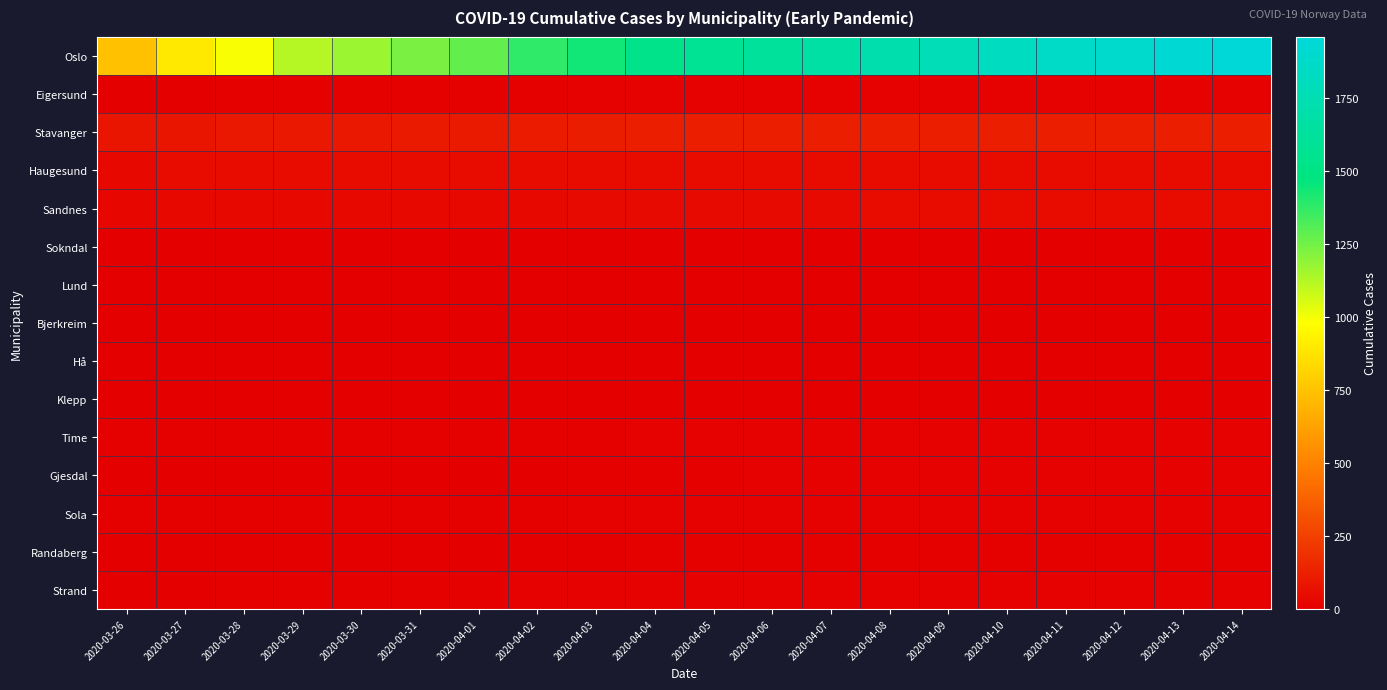

Which series has the largest range (max minus min)?

Oslo